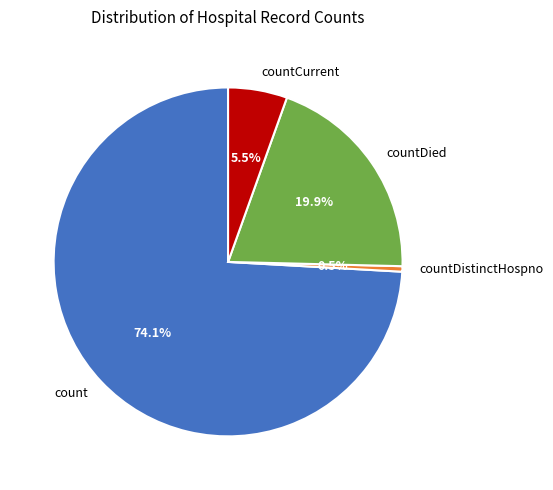

Which category has the smallest portion of the pie?

countDistinctHospno